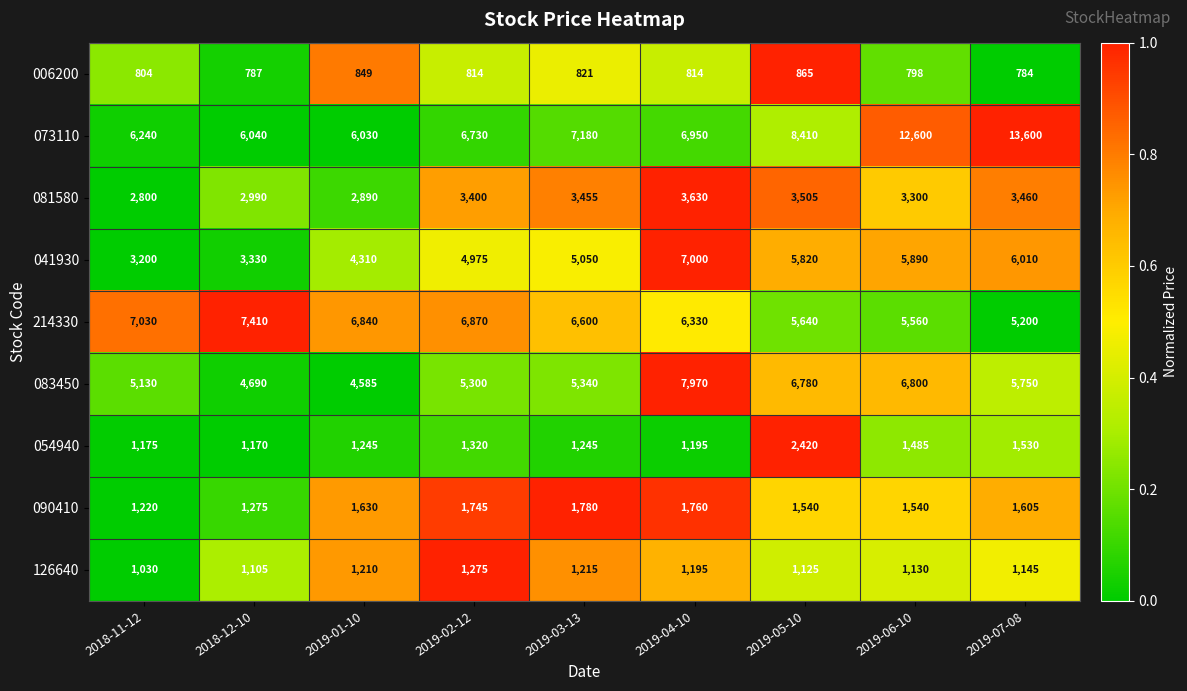

What is the total value across all series at 2018-12-10?

28797